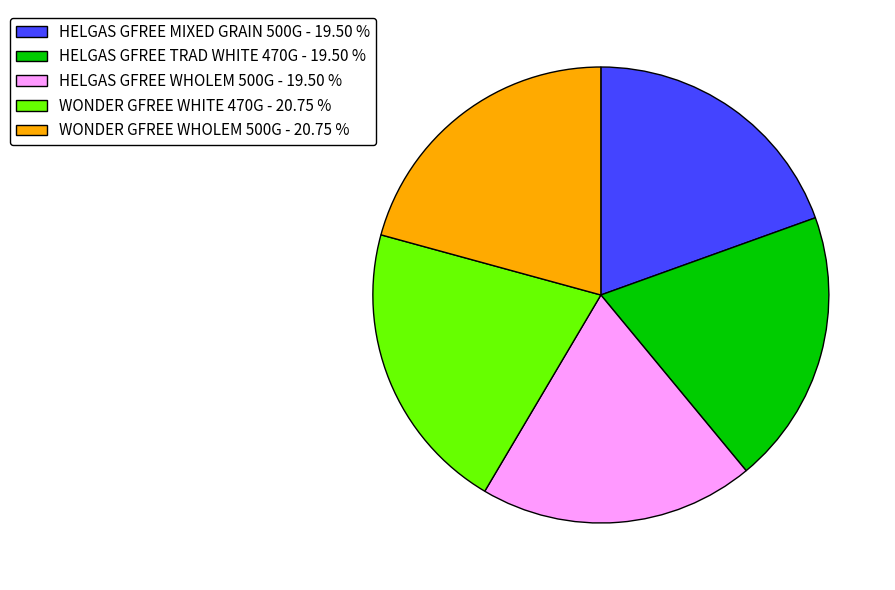

What is the ratio of the value at HELGAS GFREE MIXED GRAIN 500G - 19.50 % to the value at WONDER GFREE WHITE 470G - 20.75 %?

0.9